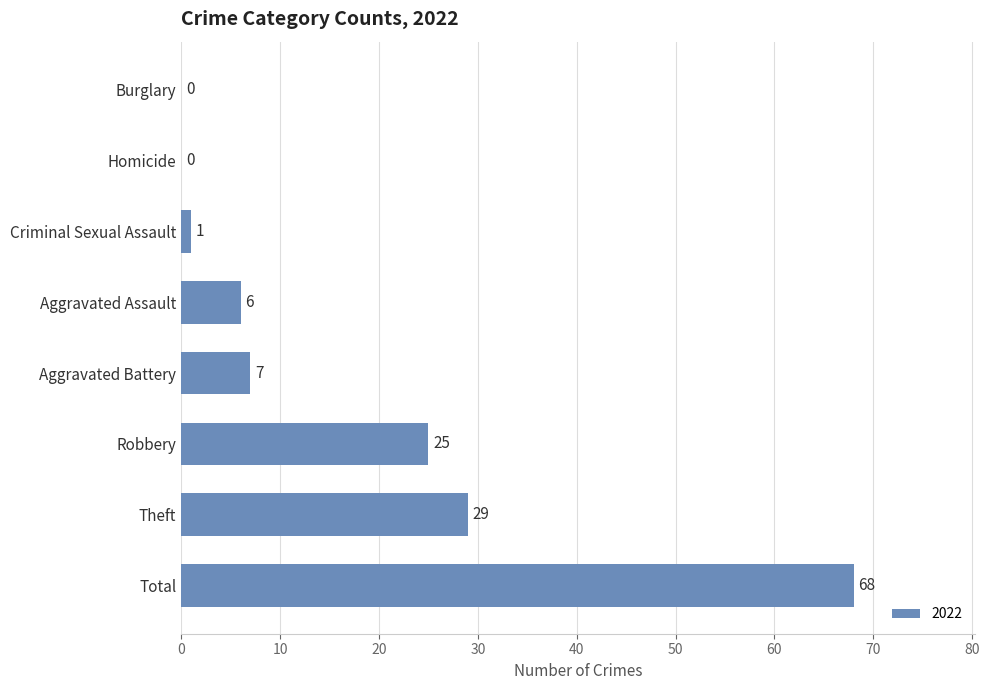

What is the greatest value displayed?

68